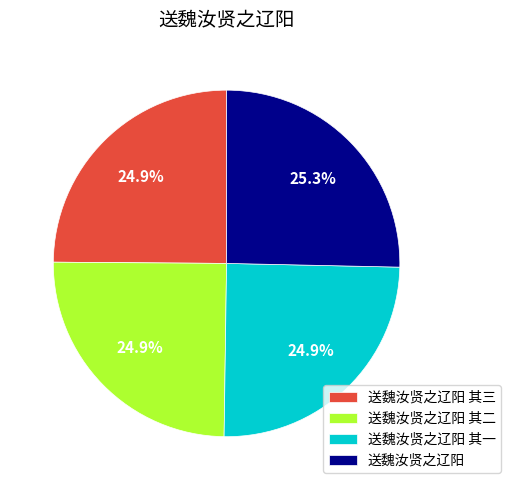

Is there a majority slice in this chart?

No